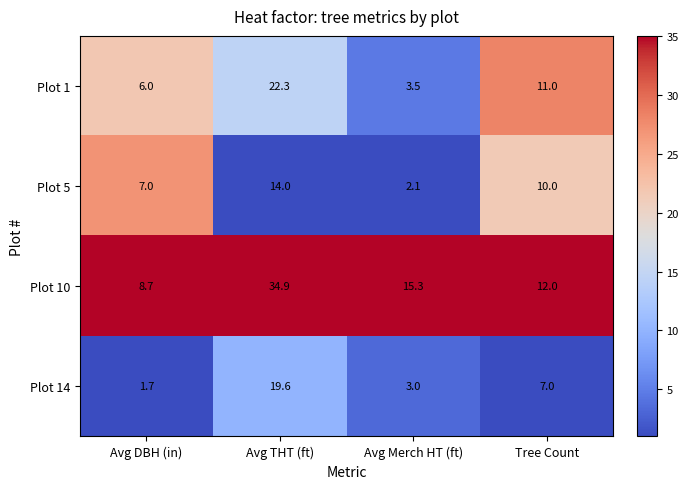

Which category has the lowest value across all series?

Avg DBH (in)